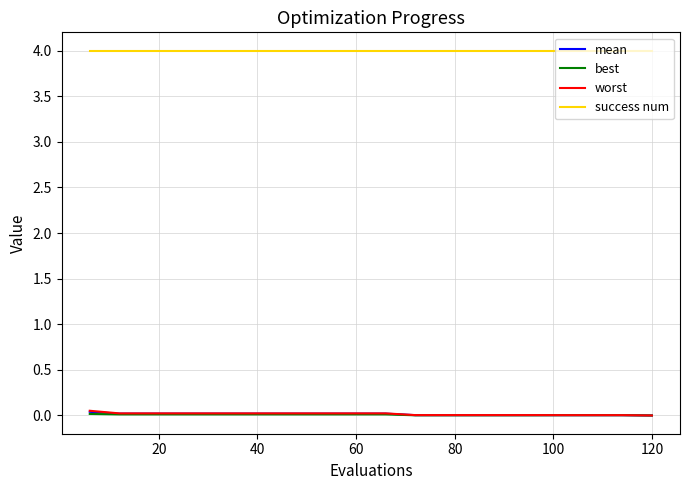

True or false: success num and mean intersect in this chart.

False